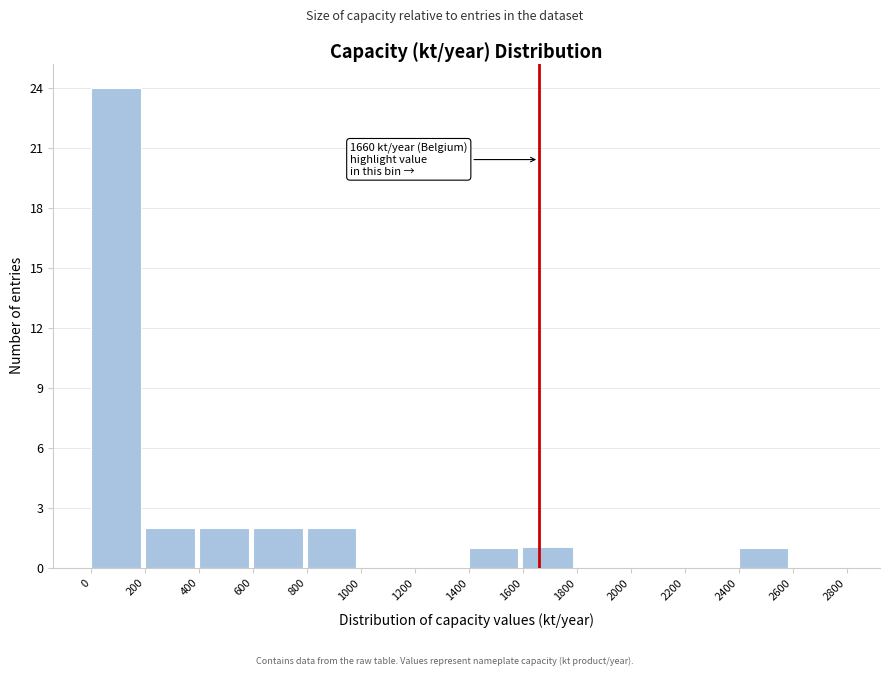

Over which range of the x-axis is the bar tallest?

0 to 200